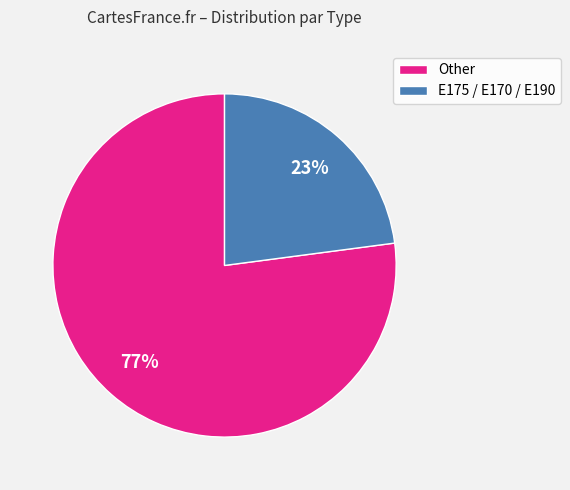

Which category accounts for the majority?

Other